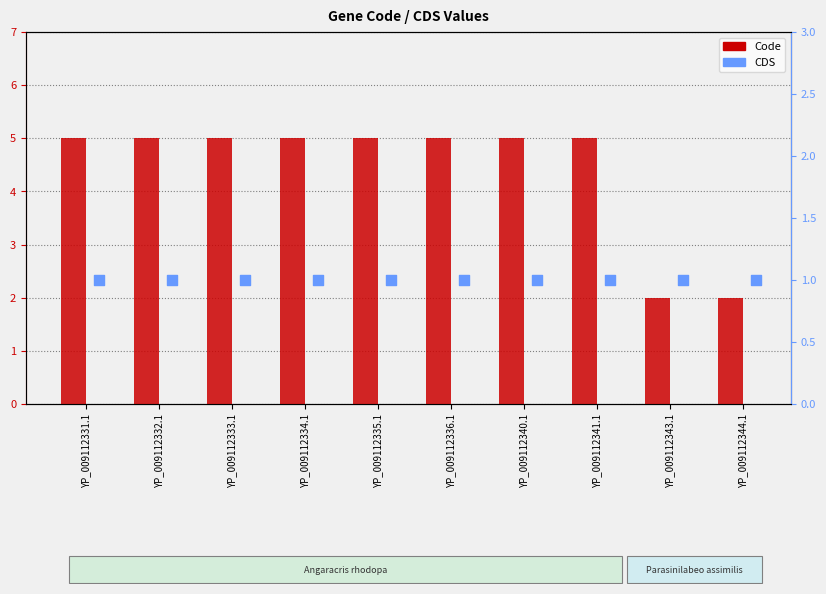

Which series contains the lowest Y value?

CDS